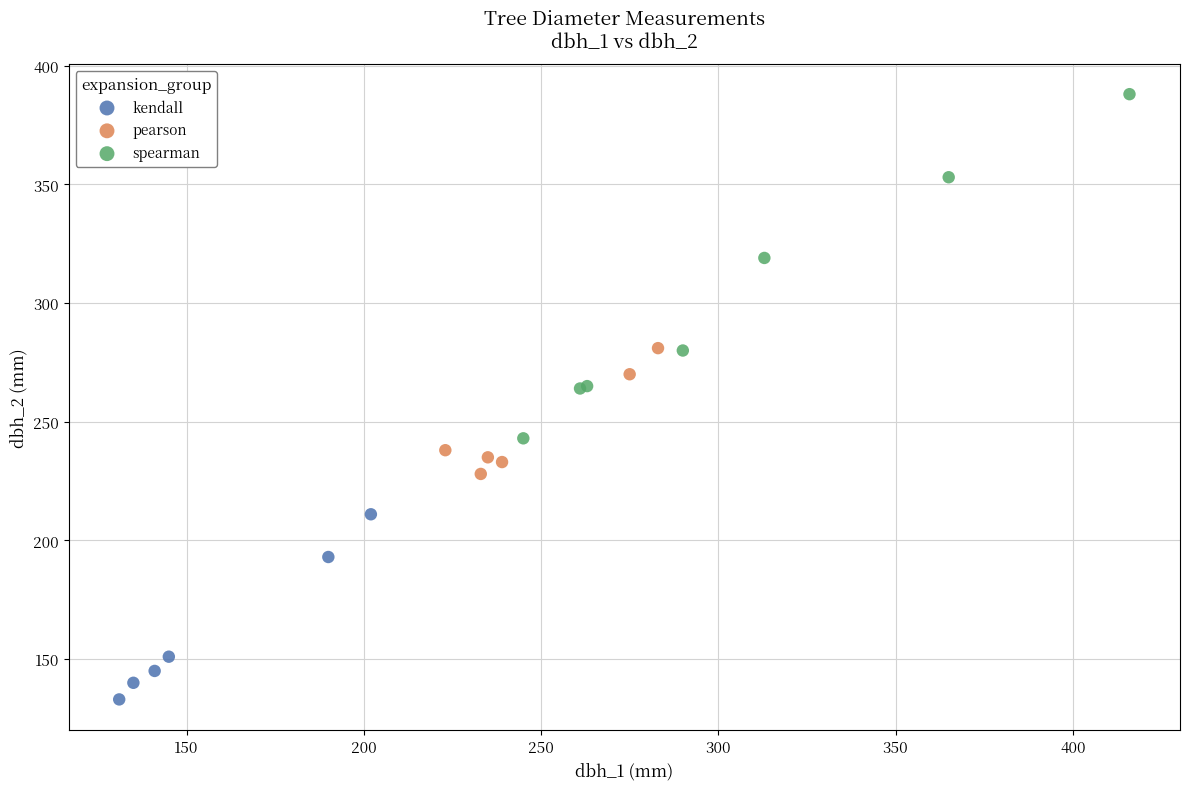

Which series has the largest Y range (max minus min)?

spearman